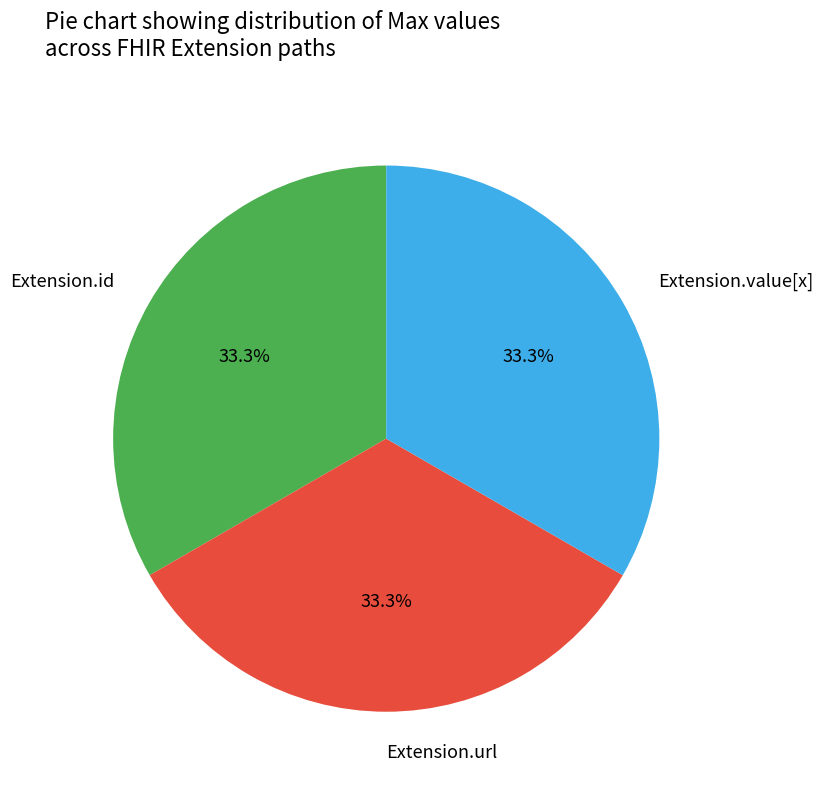

Count the number of slices in the pie.

3